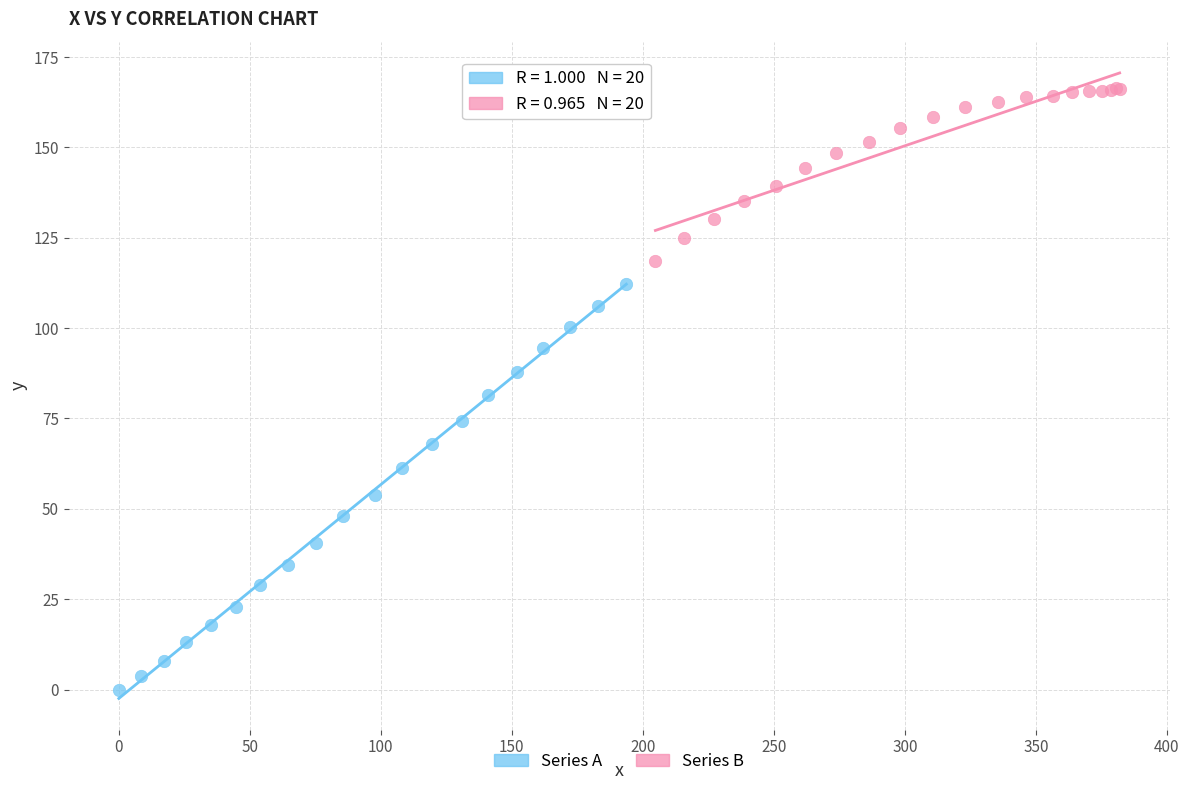

What are all the series names shown in the legend?

Series A, Series B